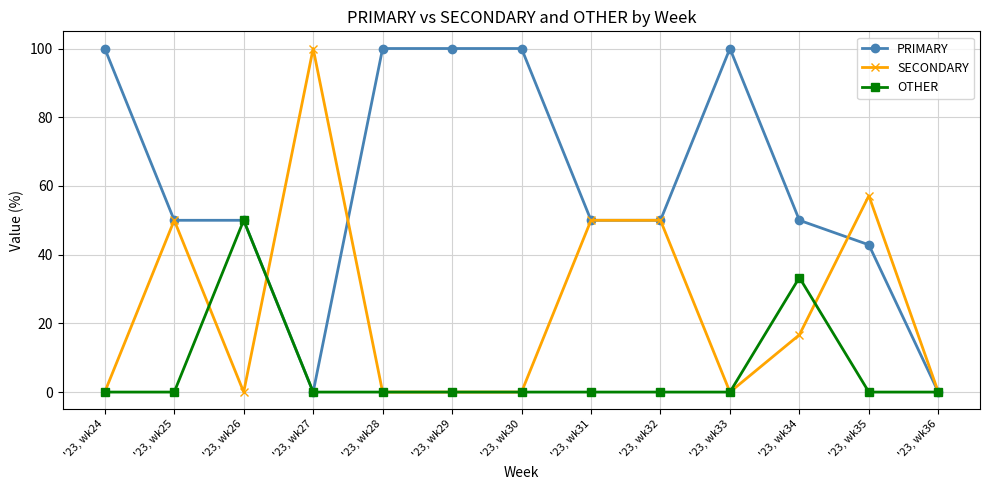

Is the value of SECONDARY at '23, wk26 greater than the value of PRIMARY at '23, wk35?

No